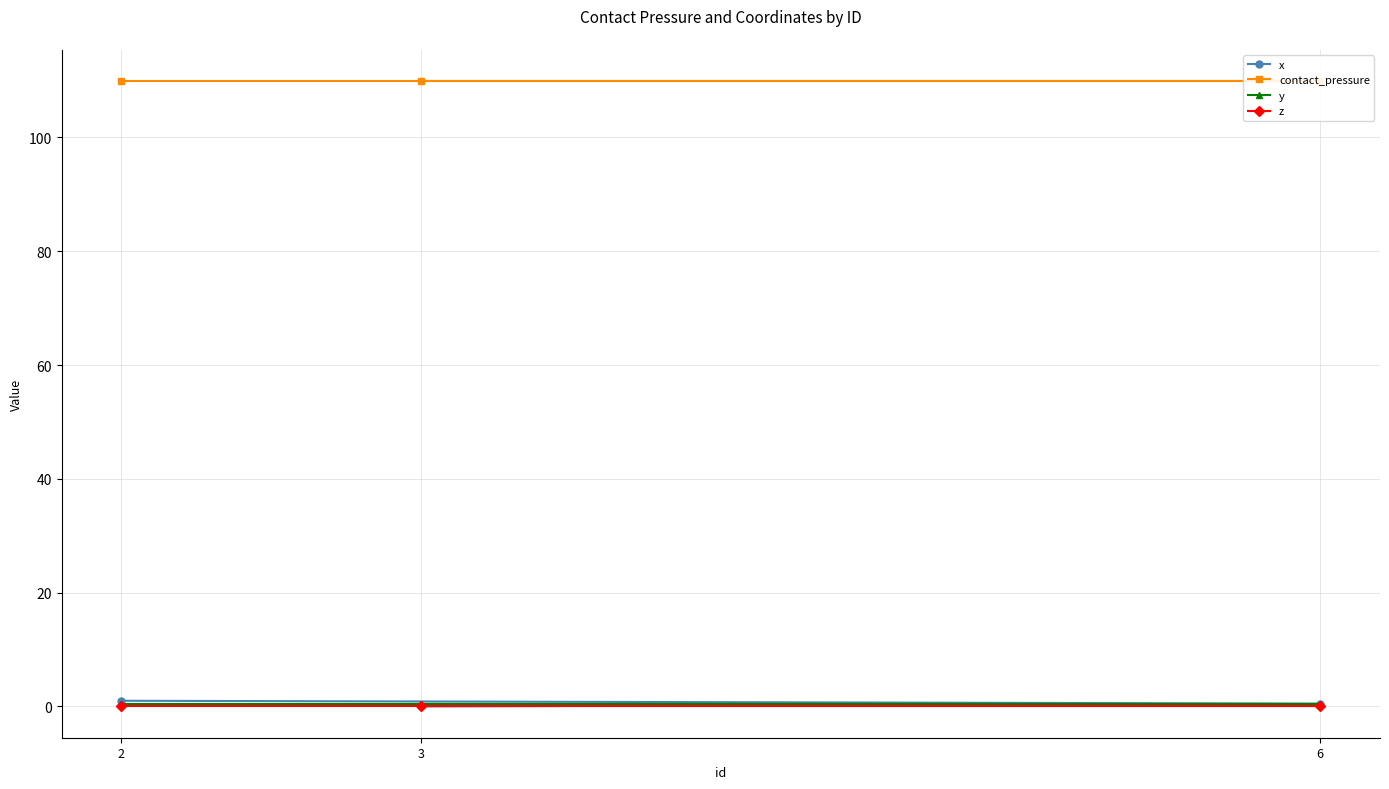

What is the highest value of the y series?

0.5